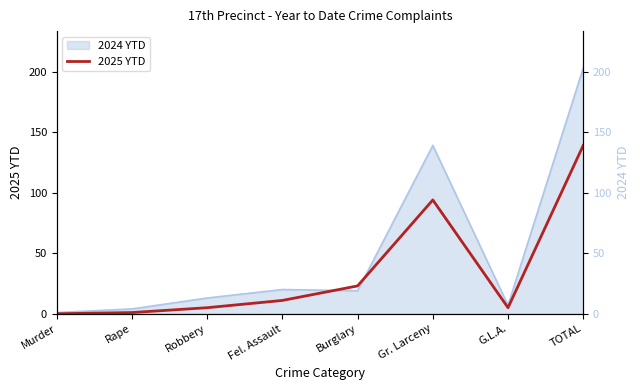

What is the difference between the 2024 YTD (right) values at Murder and Gr. Larceny?

138